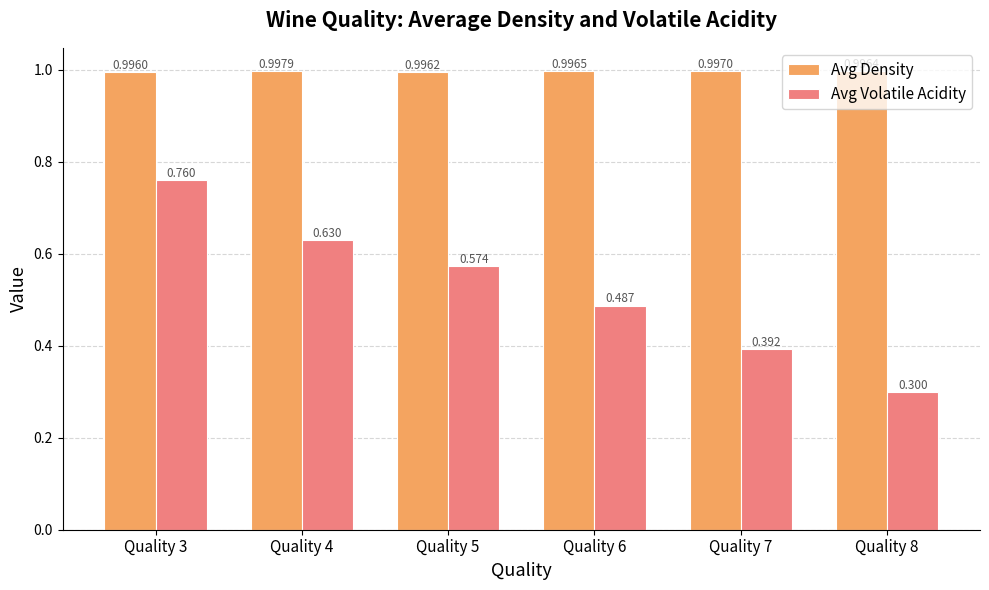

At which category is the sum across all series the highest?

Quality 3